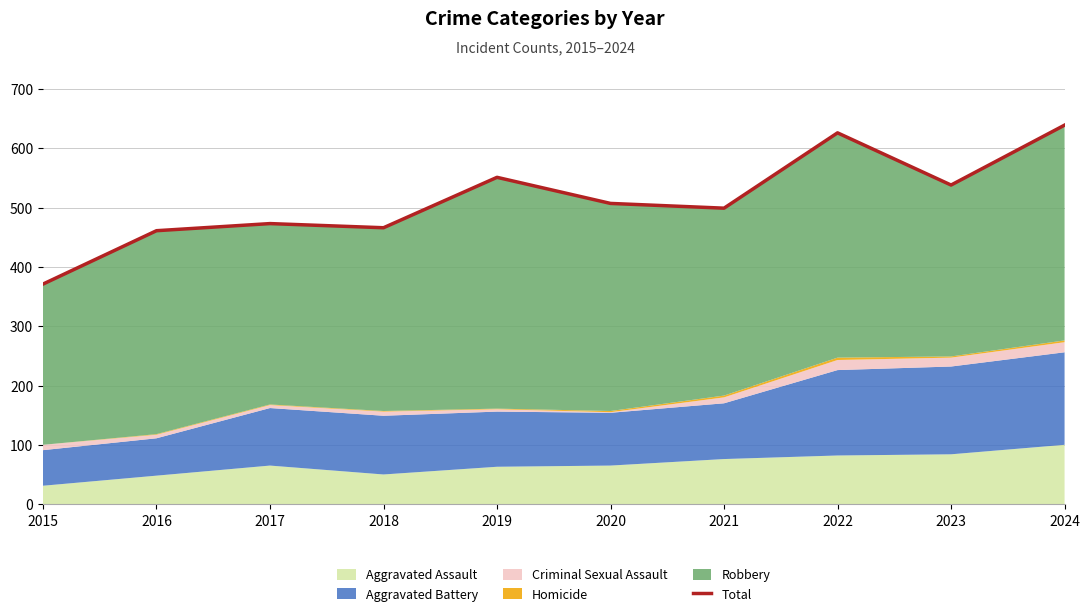

Reading left to right, transcribe all the data shown in this chart.

371	461	473	466	551	507	499	626	538	639